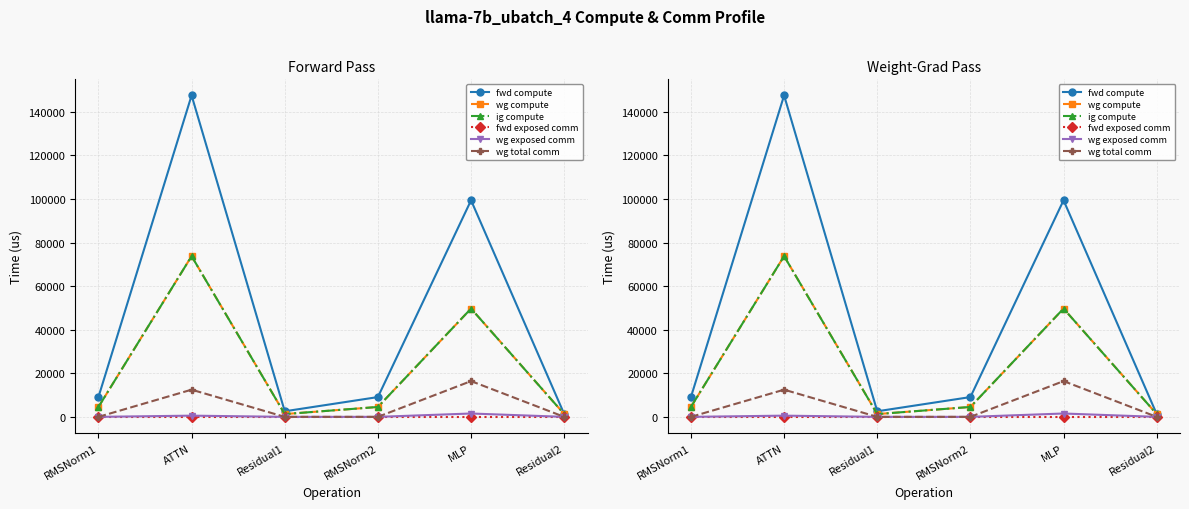

At which label does fwd exposed comm reach its peak?

RMSNorm1